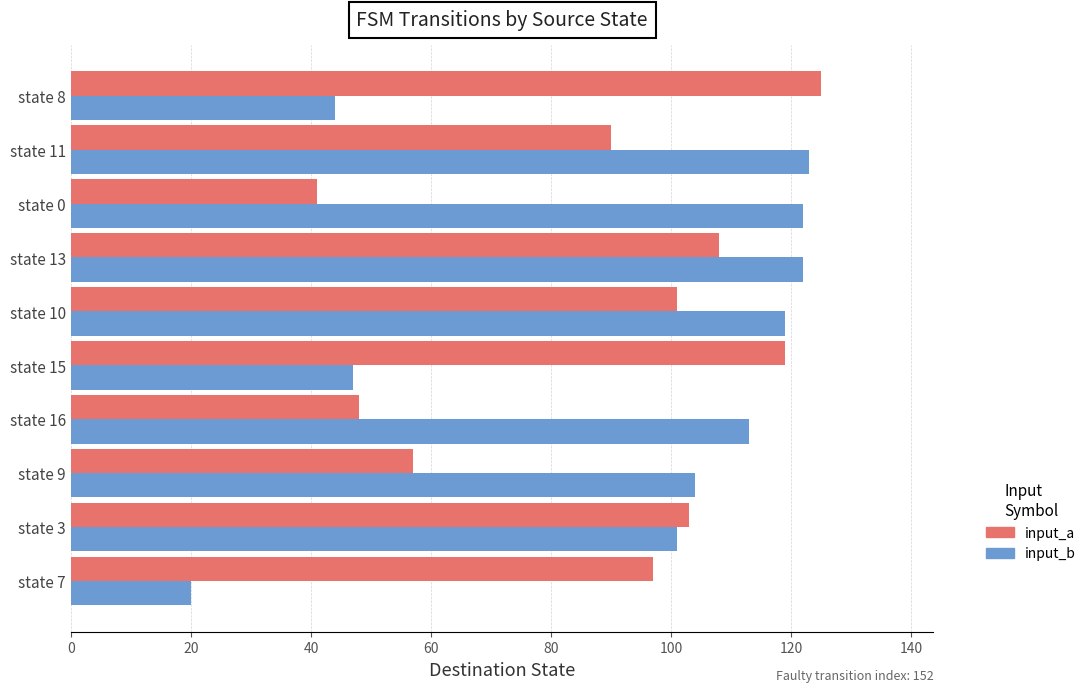

The input_b series shows 20 at state 7. True or false?

True